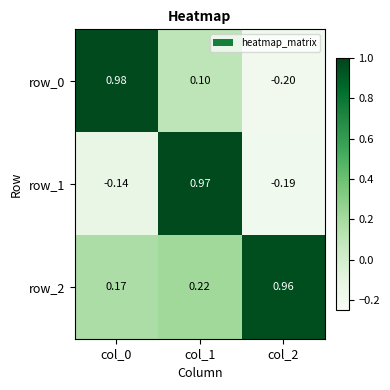

True or false: row_0 has a value of 0.1 at col_1.

True